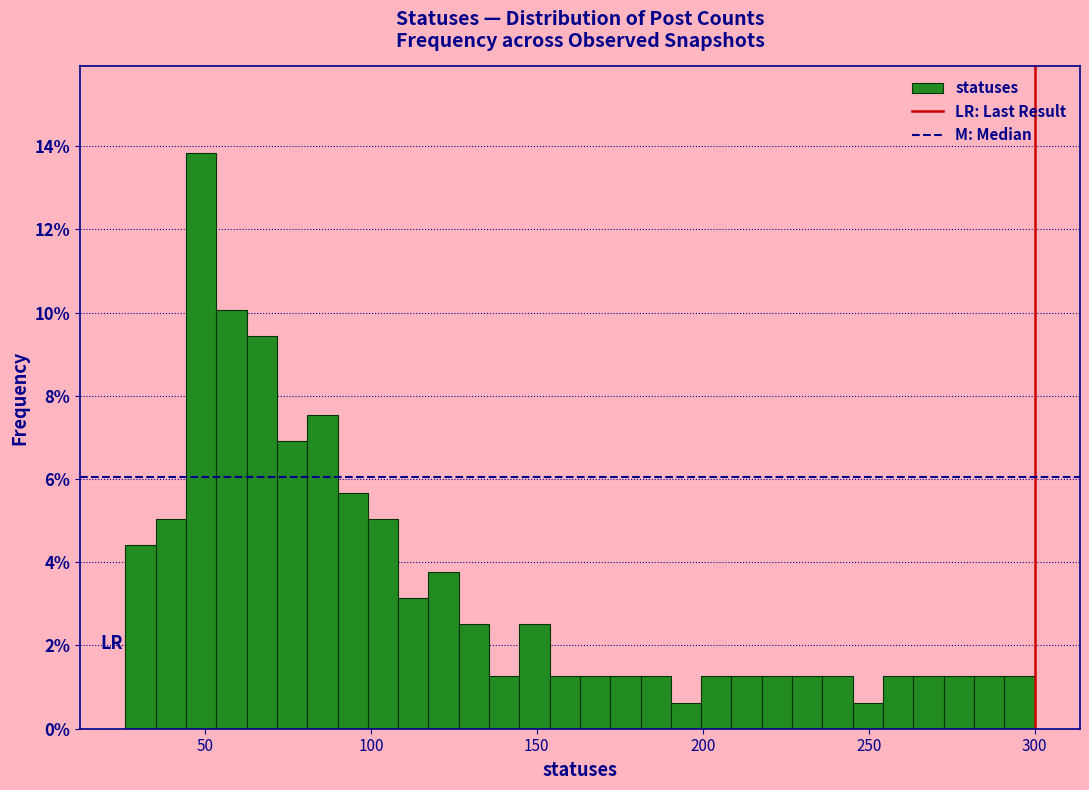

Around what value on the x-axis is the tallest bar? Give the approximate position of its centre, as read against the axis.

50